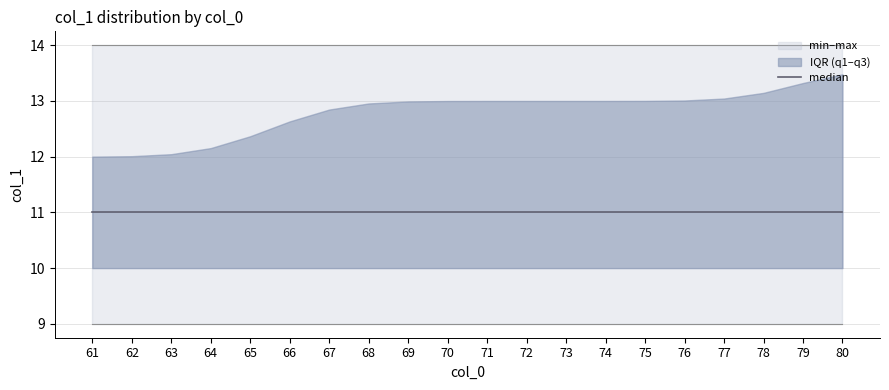

What is the sum of the median values at 70 and 77?

22